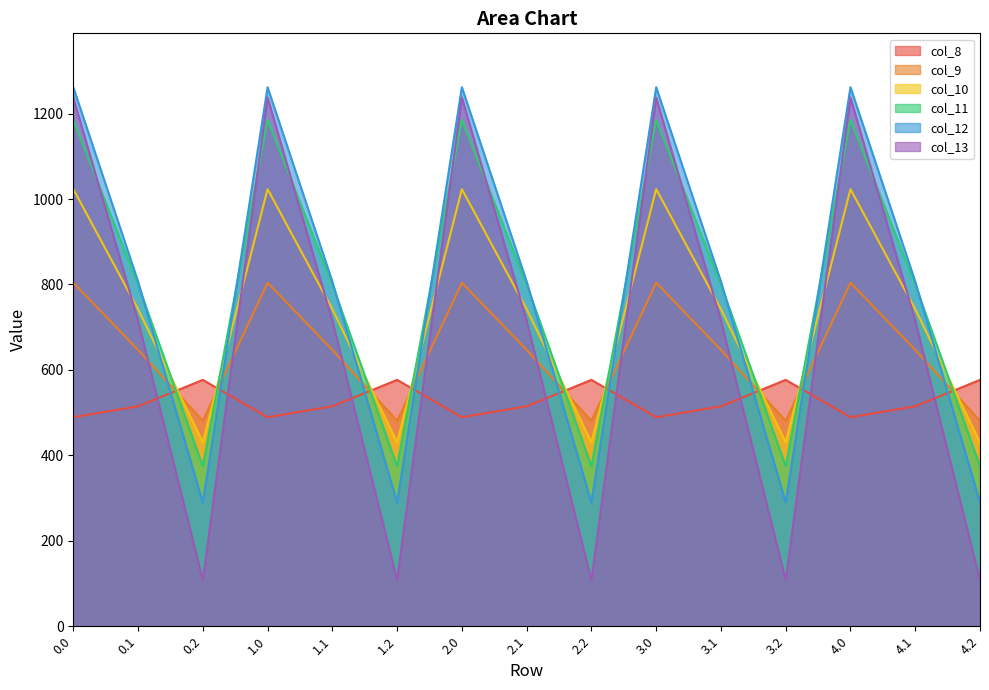

Which series has the largest range (max minus min)?

col_13